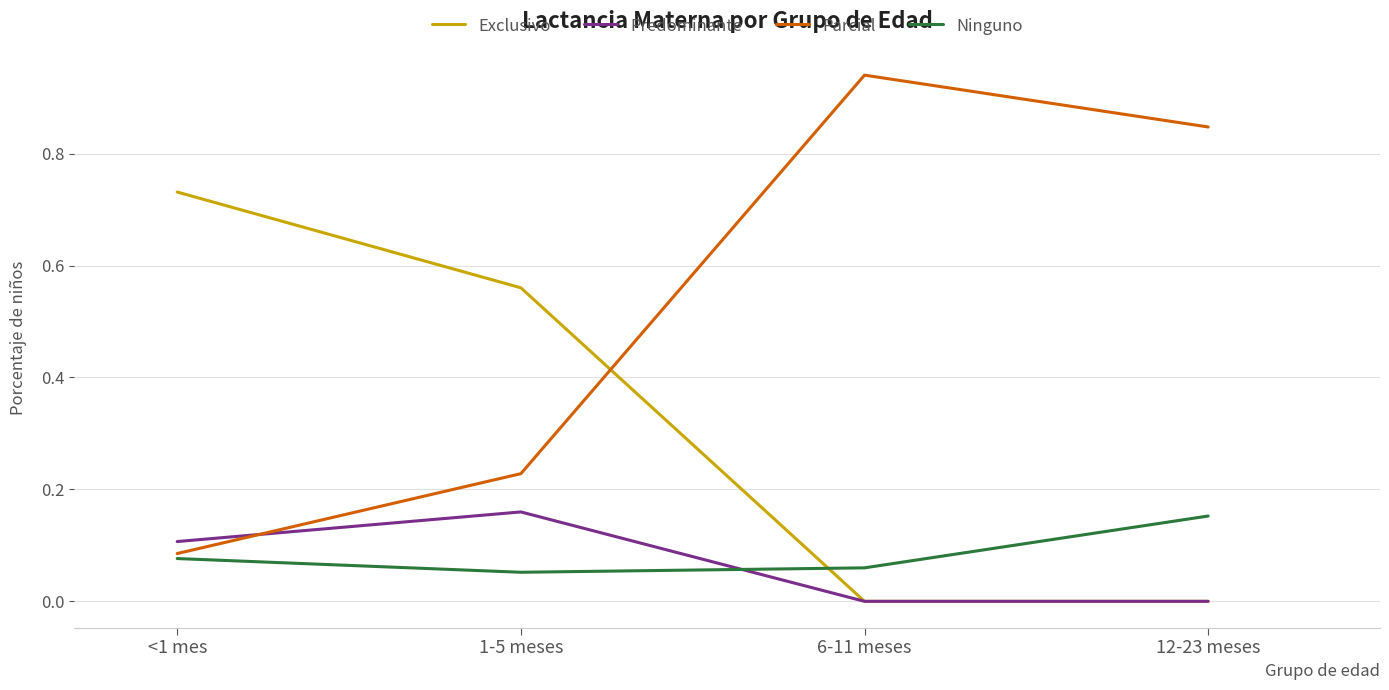

Which series ends up on top after the final intersection of Parcial and Predominante?

Parcial